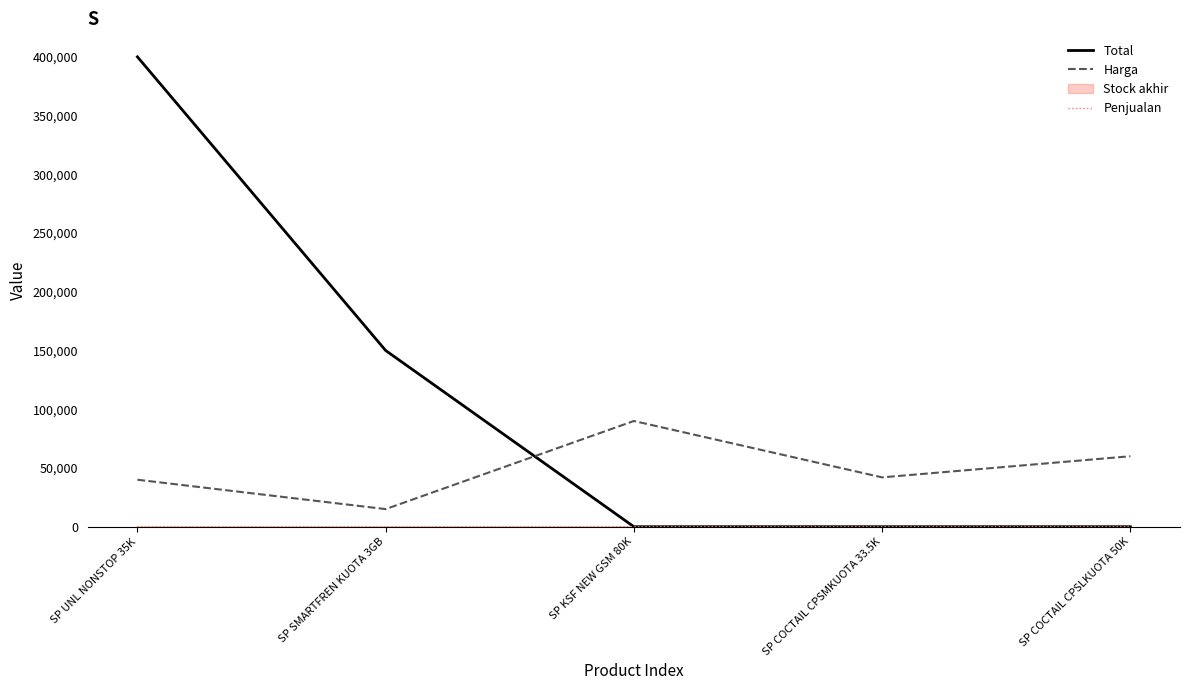

Rank the series at SP COCTAIL CPSLKUOTA 50K from lowest to highest value.

Total, Penjualan, Harga